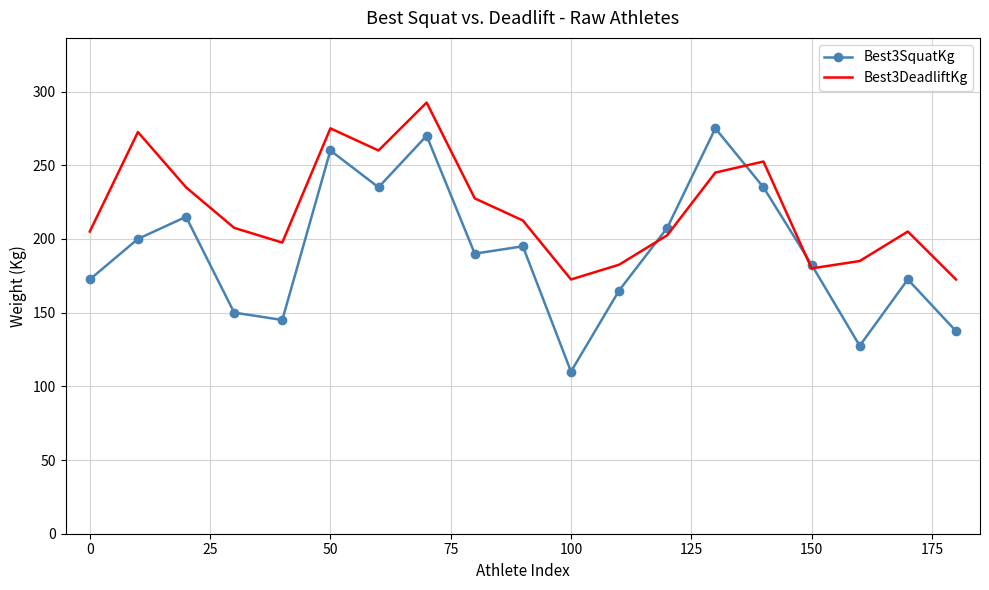

Rank the series by their average value, from lowest to highest.

Best3SquatKg, Best3DeadliftKg